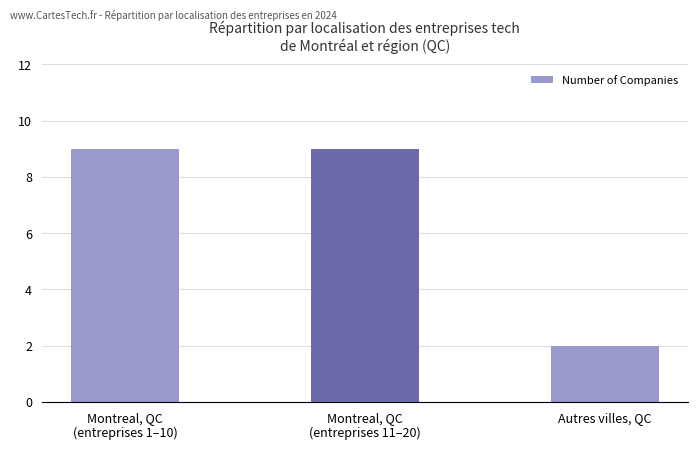

What is the sum of the values at Autres villes, QC and Montreal, QC
(entreprises 11–20)?

11